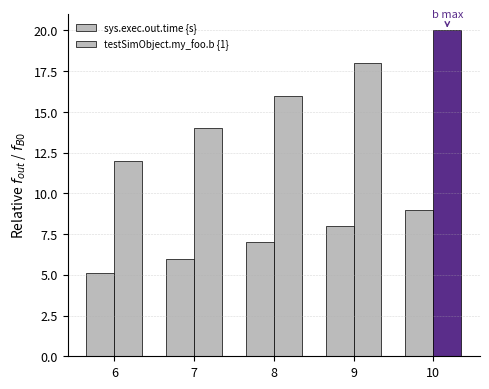

List the series in order of their overall mean, highest first.

testSimObject.my_foo.b {1}, sys.exec.out.time {s}